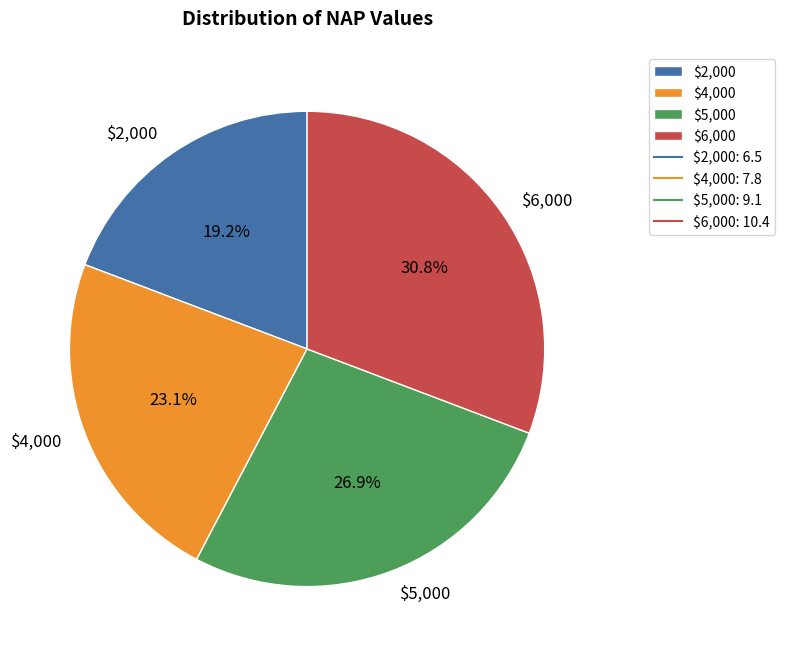

How much of the chart is everything except $5,000?

73.1%